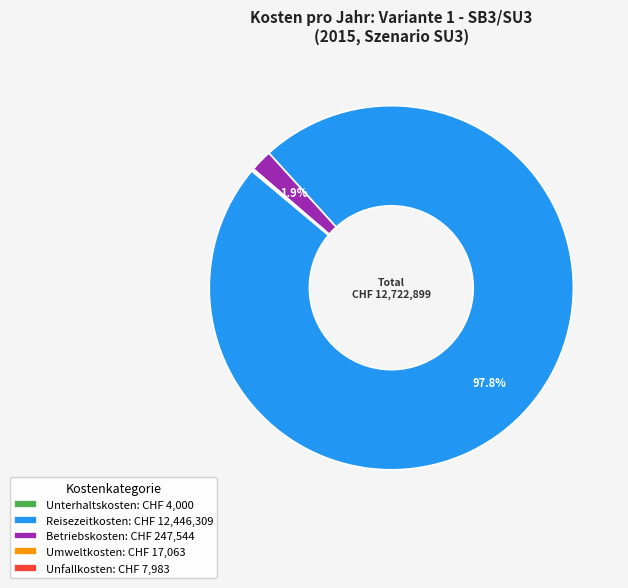

Does Reisezeitkosten: CHF 12,446,309 represent more than half of the total?

Yes